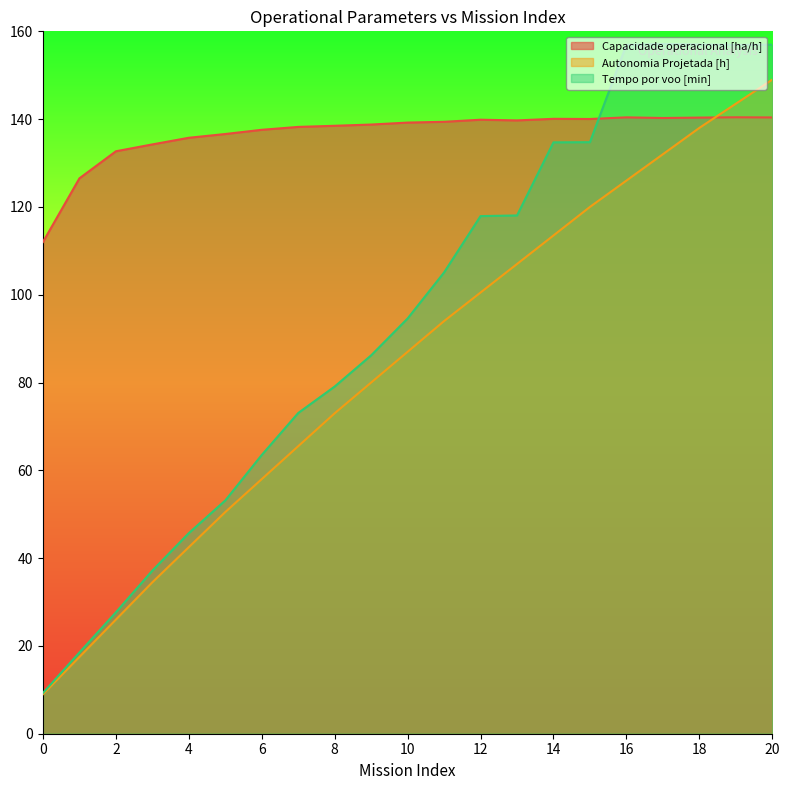

What is the difference between the maximum and minimum values in the Autonomia Projetada [h] series?

140.0